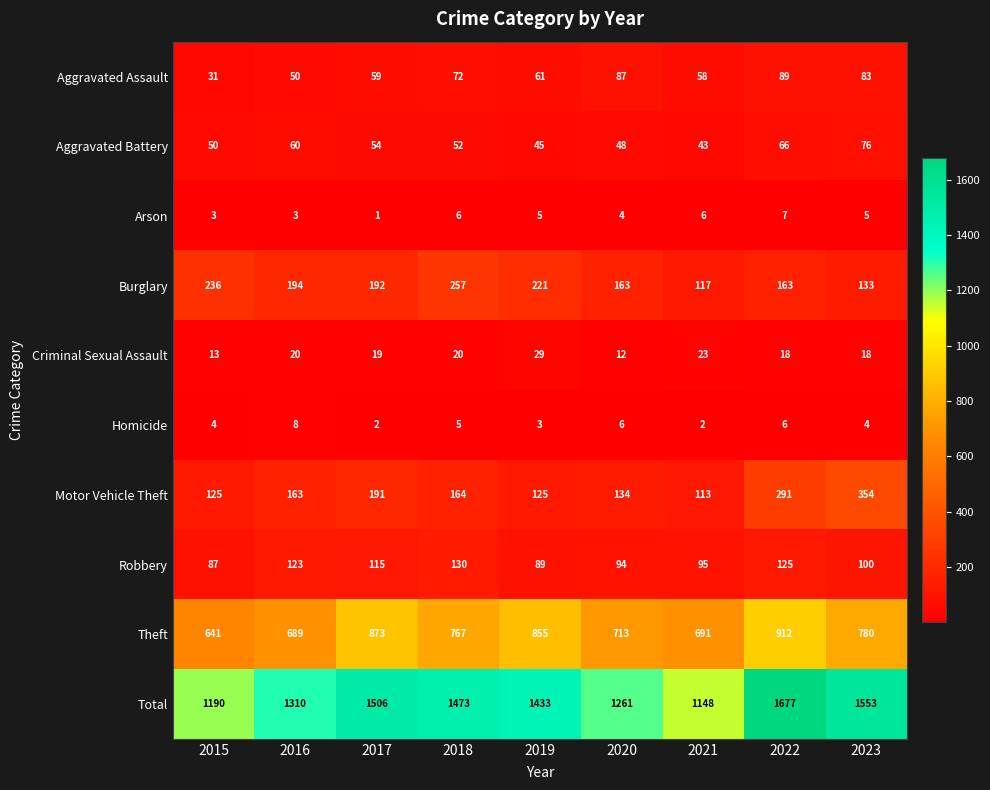

True or false: Criminal Sexual Assault has a value of 23 at 2021.

True